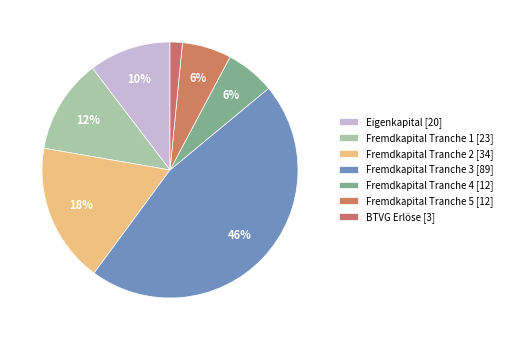

How many segments does this pie chart have?

7